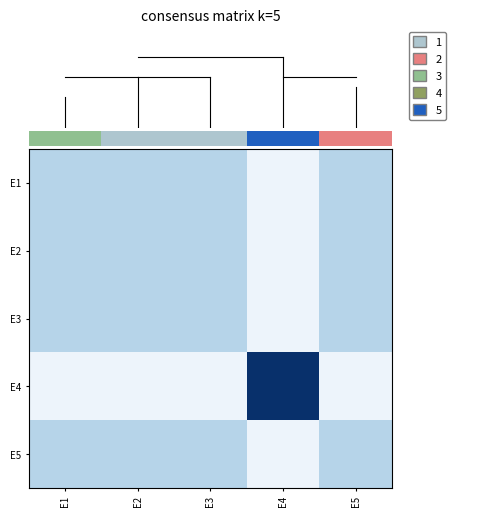

Reading left to right, transcribe all the data shown in this chart.

E1: E1=0.3	E2=0.3	E3=0.3	E4=0.1	E5=0.3
E2: E1=0.3	E2=0.3	E3=0.3	E4=0.1	E5=0.3
E3: E1=0.3	E2=0.3	E3=0.3	E4=0.1	E5=0.3
E4: E1=0.1	E2=0.1	E3=0.1	E4=1.0	E5=0.1
E5: E1=0.3	E2=0.3	E3=0.3	E4=0.1	E5=0.3